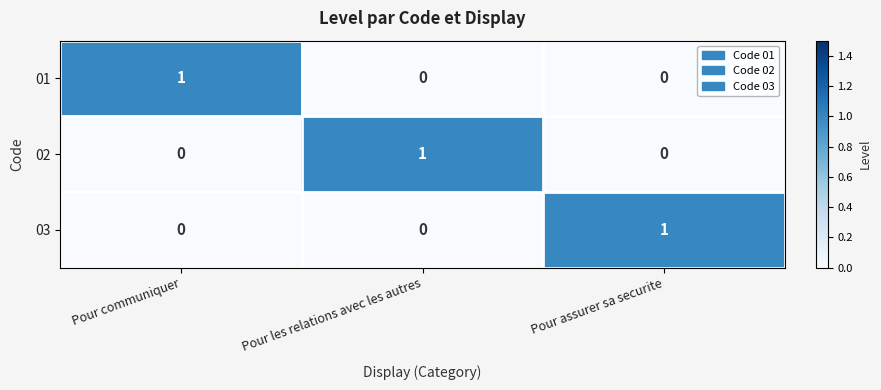

The value of 02 at Pour assurer sa securite is -1. True or false?

False